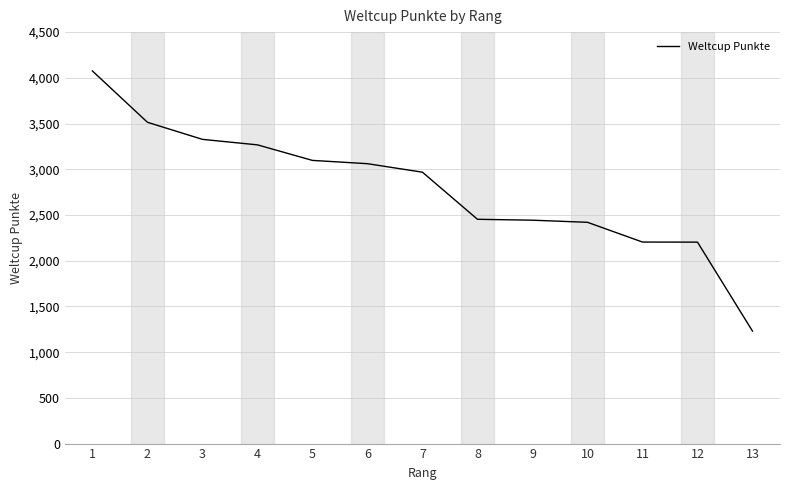

What is the greatest value displayed?

4075